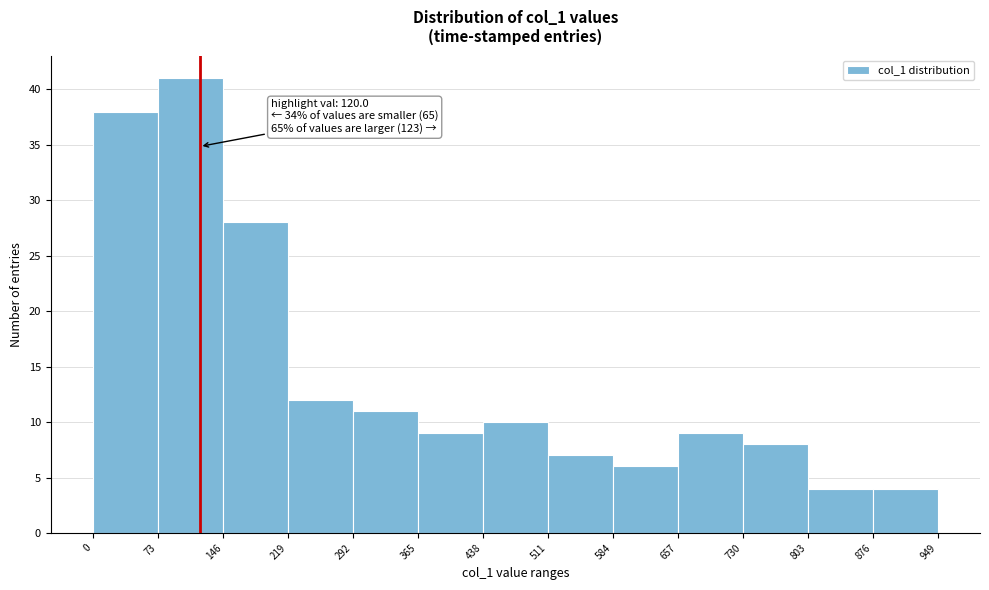

Which range on the x-axis has the tallest bar?

73 to 146